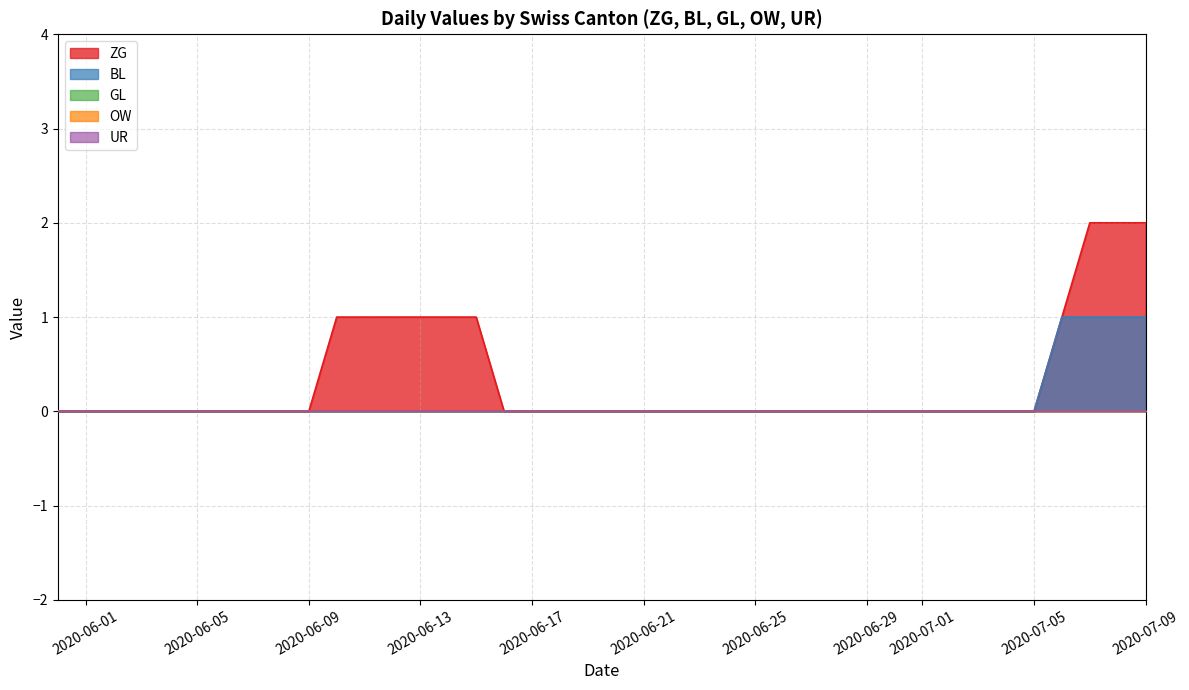

List the labels in order of GL value, largest first.

2020-05-31, 2020-06-01, 2020-06-02, 2020-06-03, 2020-06-04, 2020-06-05, 2020-06-06, 2020-06-07, 2020-06-08, 2020-06-09, 2020-06-10, 2020-06-11, 2020-06-12, 2020-06-13, 2020-06-14, 2020-06-15, 2020-06-16, 2020-06-17, 2020-06-18, 2020-06-19, 2020-06-20, 2020-06-21, 2020-06-22, 2020-06-23, 2020-06-24, 2020-06-25, 2020-06-26, 2020-06-27, 2020-06-28, 2020-06-29, 2020-06-30, 2020-07-01, 2020-07-02, 2020-07-03, 2020-07-04, 2020-07-05, 2020-07-06, 2020-07-07, 2020-07-08, 2020-07-09